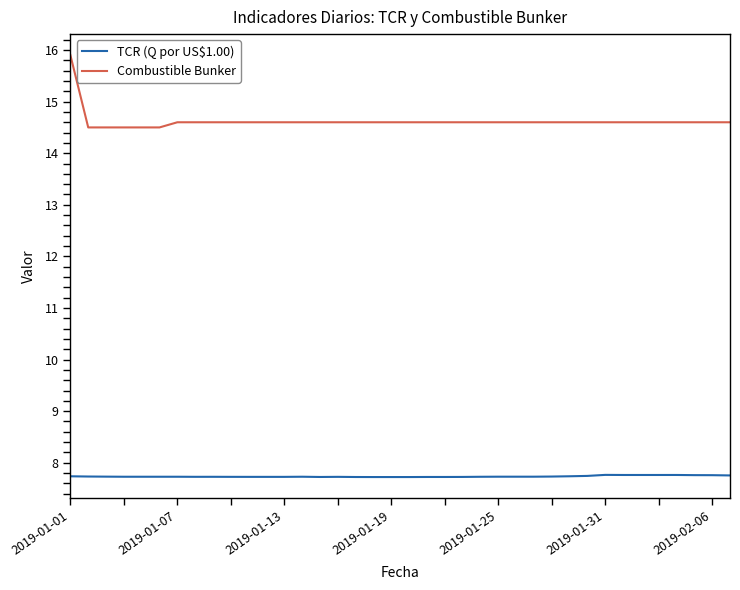

What is the sum of all TCR (Q por US$1.00) values?

293.9